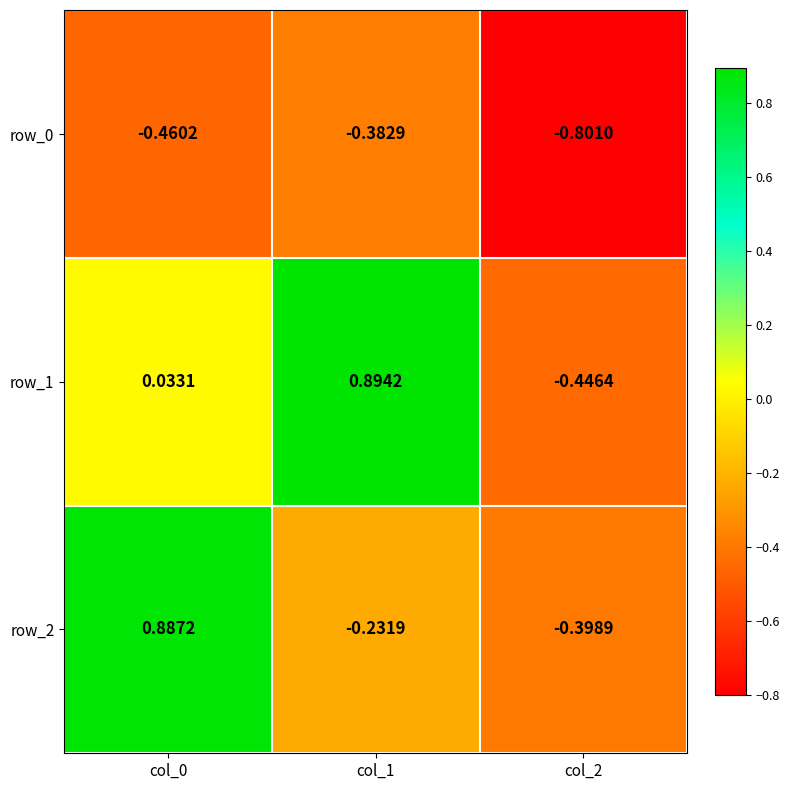

What is the maximum value shown in the chart?

0.9